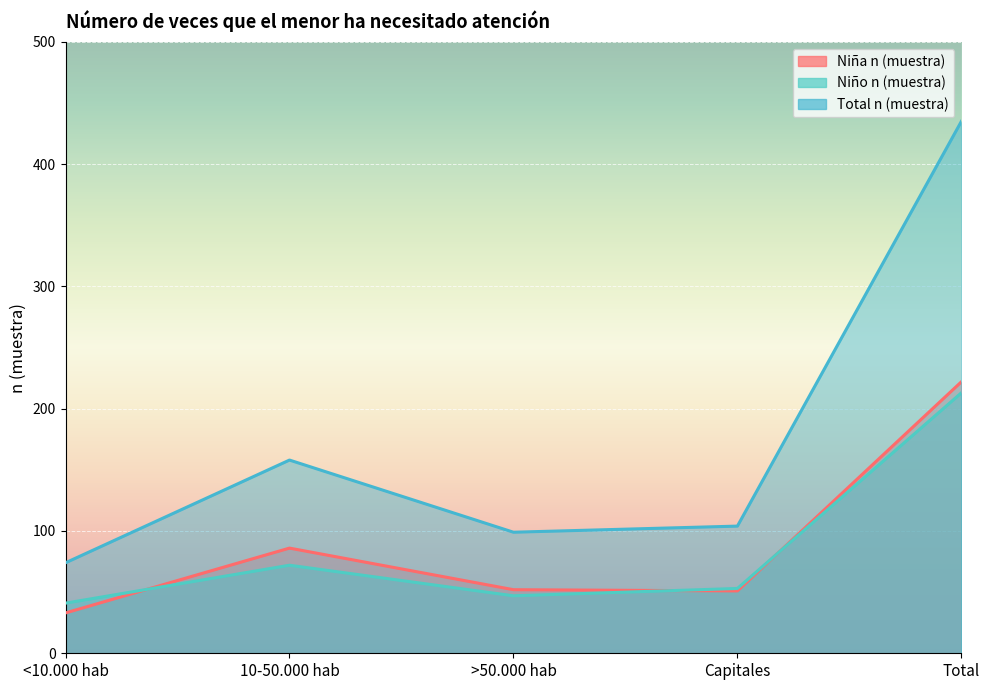

Where is Total n (muestra) nearest to the value 254?

10-50.000 hab